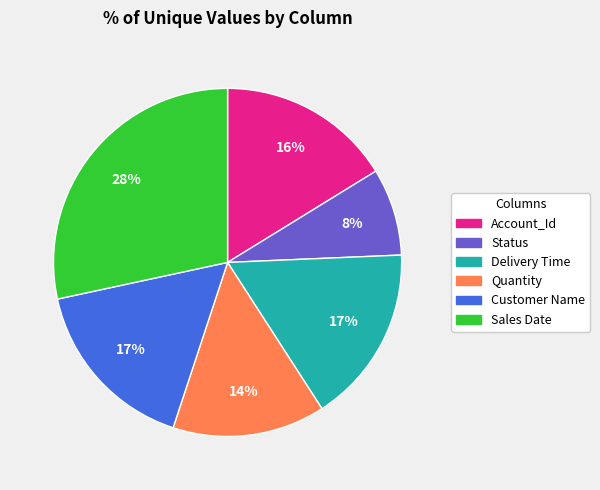

How many slices are in this pie chart?

6